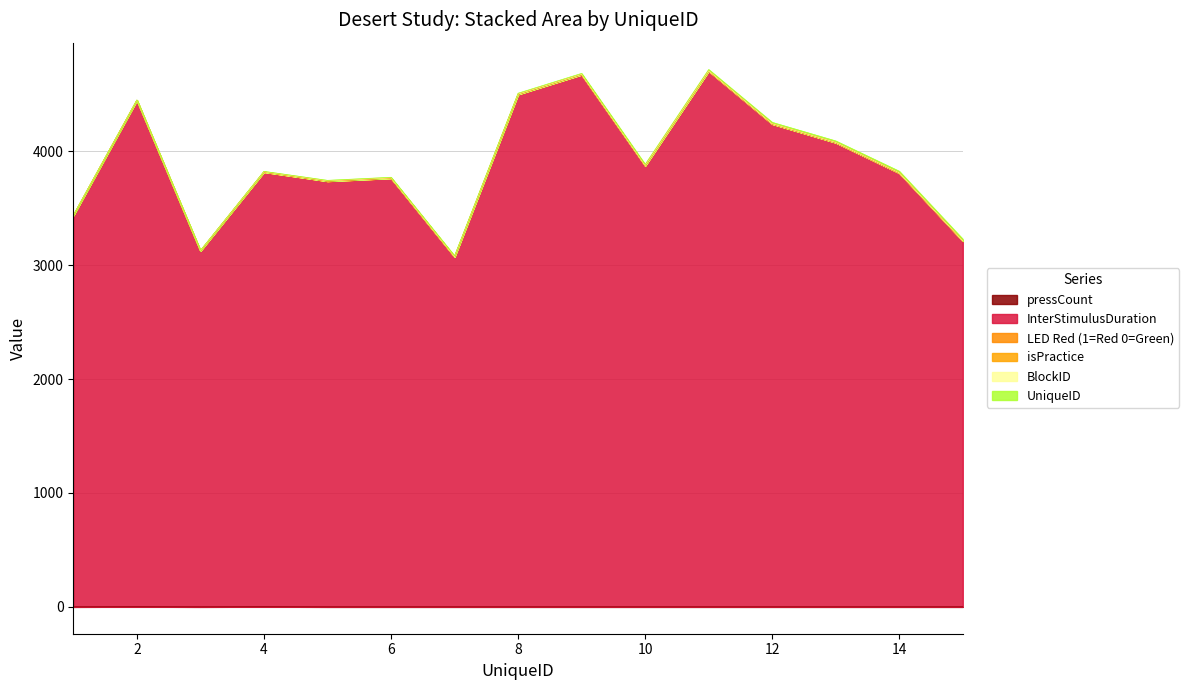

Reading left to right, what are all the values shown in this chart?

pressCount: 0	1	0	1	0	0	0	0	0	0	0	0	0	0	0
InterStimulusDuration: 3436	4447	3125	3818	3738	3764	3073	4500	4673	3873	4705	4240	4076	3809	3212
LED Red (1=Red 0=Green): 1	0	1	0	1	1	1	1	1	1	1	1	1	1	1
isPractice: 1	1	1	0	0	0	0	0	0	0	0	0	0	0	0
BlockID: 0	0	0	1	1	1	1	1	1	1	1	1	1	1	1
UniqueID: 1	2	3	4	5	6	7	8	9	10	11	12	13	14	15